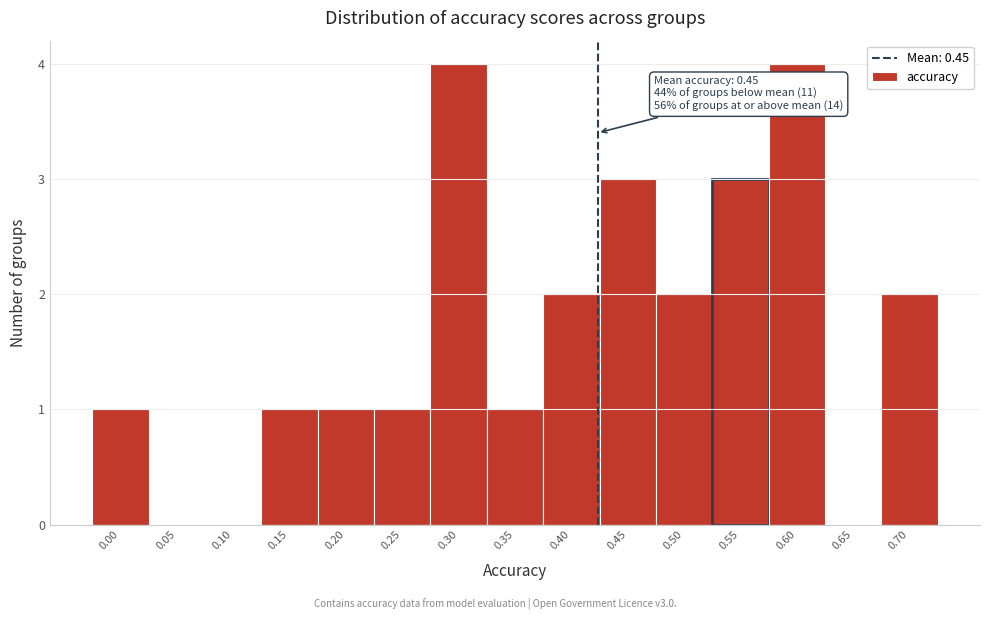

Reading left to right, list all the values displayed in this chart.

0.00=1	0.05=0	0.10=0	0.15=1	0.20=1	0.25=1	0.30=4	0.35=1	0.40=2	0.45=3	0.50=2	0.55=3	0.60=4	0.65=0	0.70=2